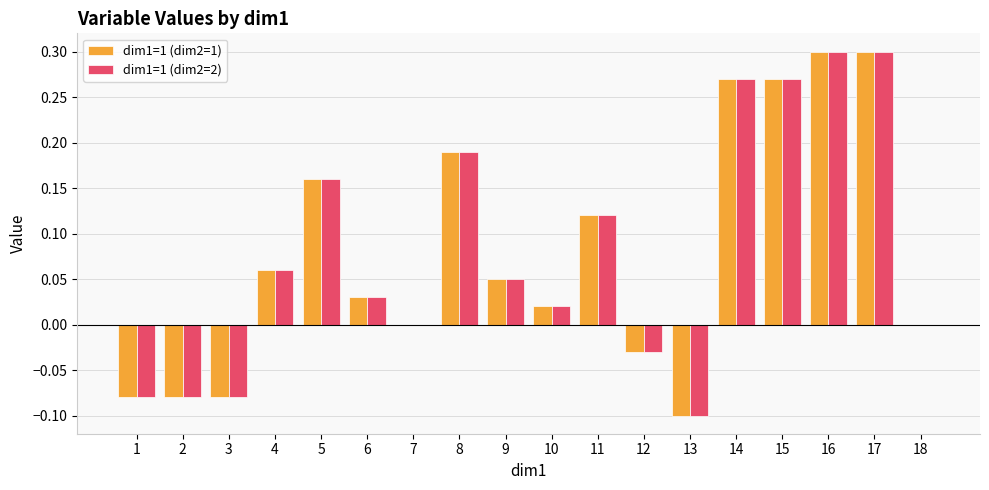

True or false: dim1=1 (dim2=2) has a value of -0.1 at 1.

True